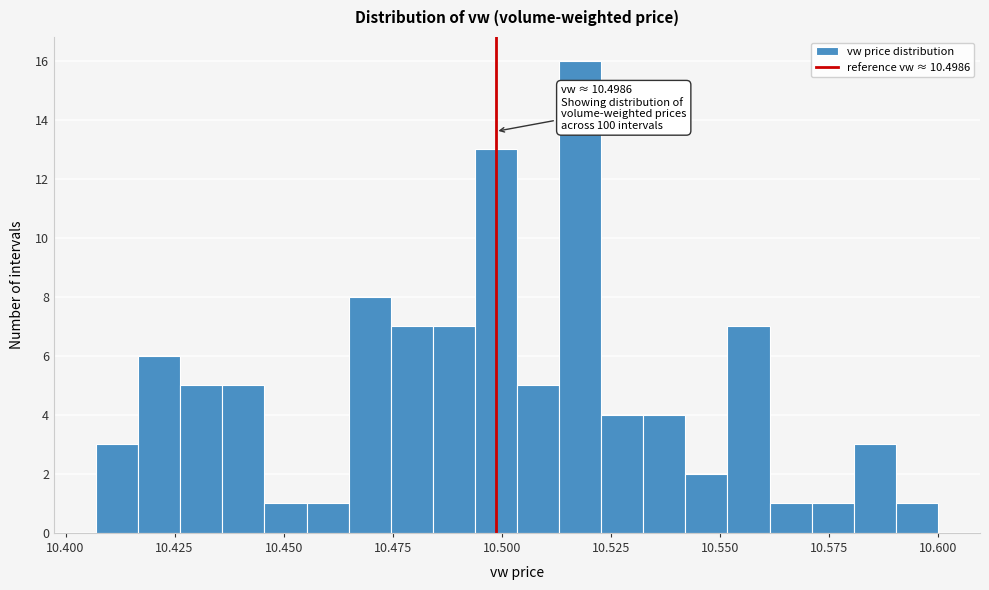

Around what value on the x-axis is the tallest bar? Give the approximate position of its centre, as read against the axis.

10.520